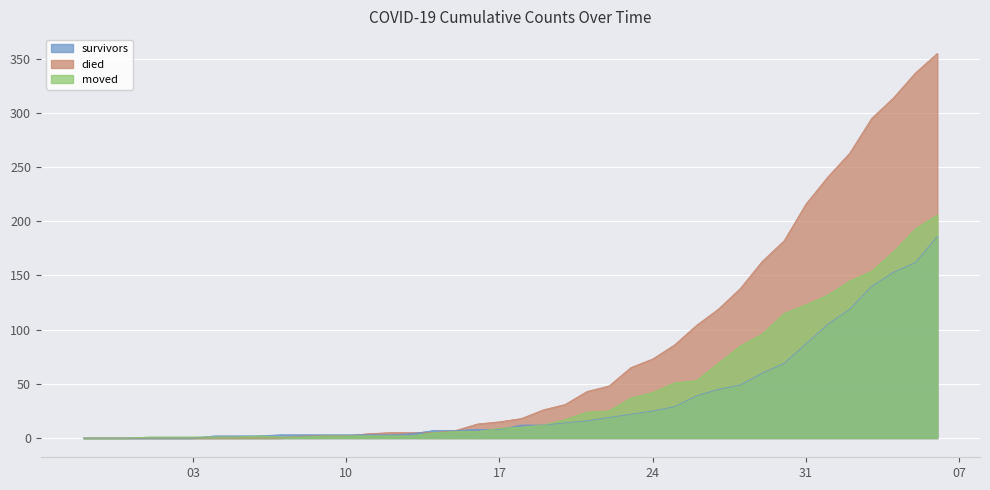

Rank the series by their maximum value, from highest to lowest.

died, moved, survivors